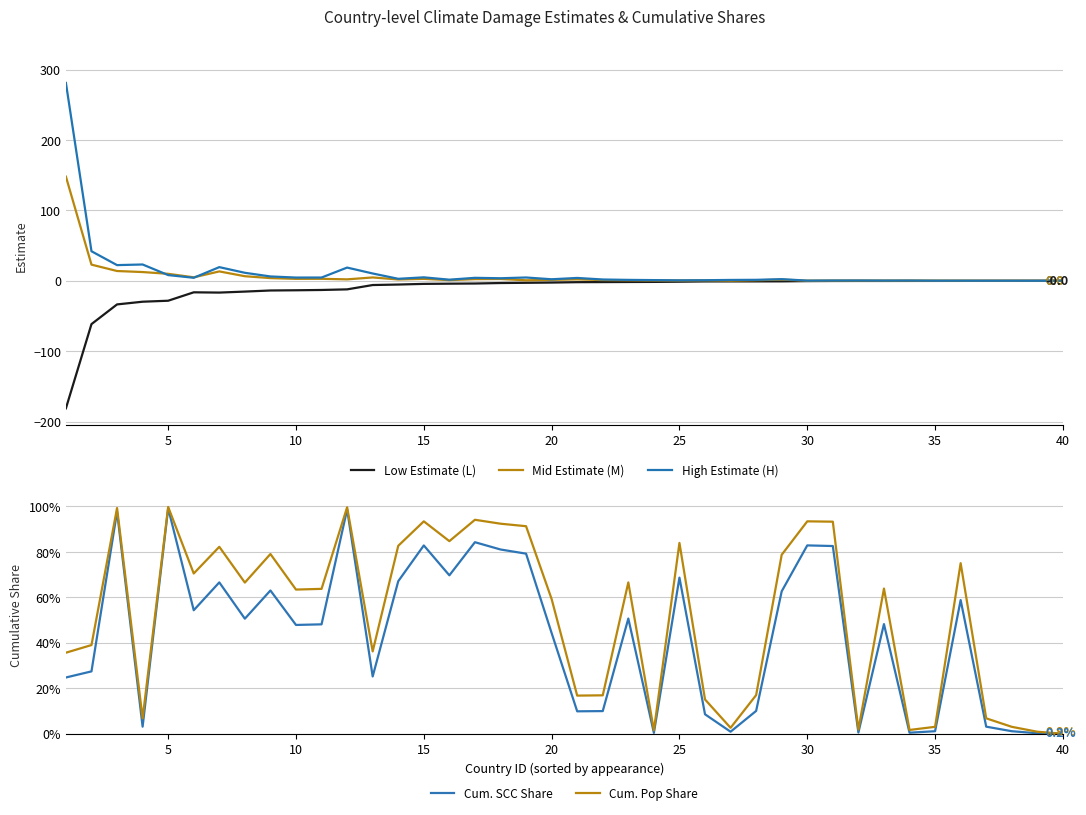

What is the difference between the maximum and second lowest values in the Mid Estimate (M) series?

147.9